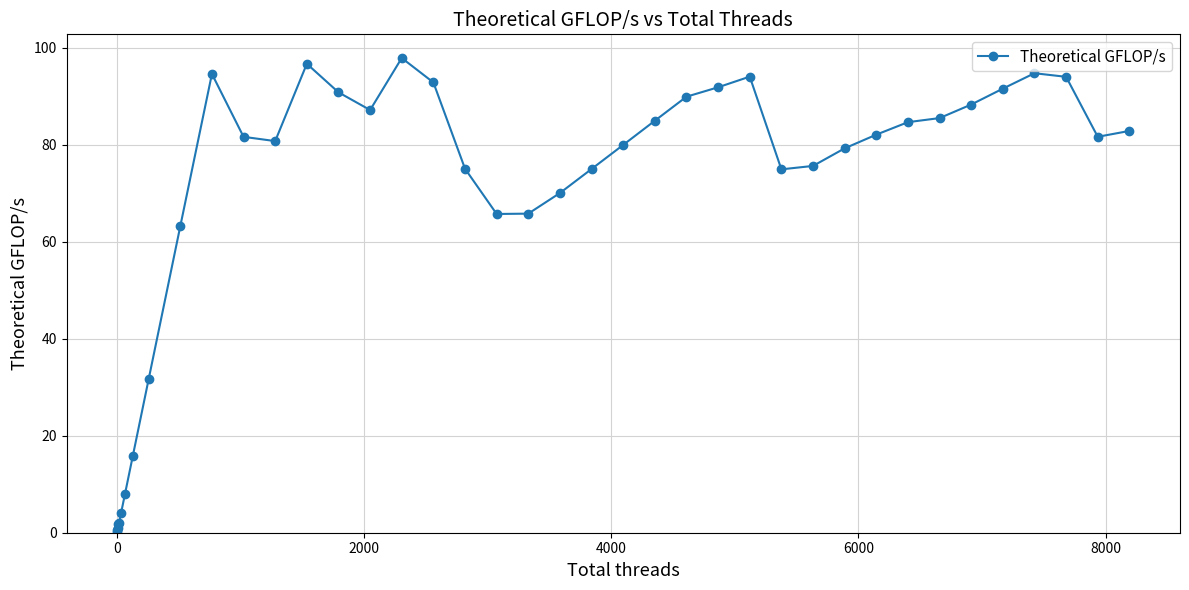

What is the value of the 23rd point from the left?

75.0